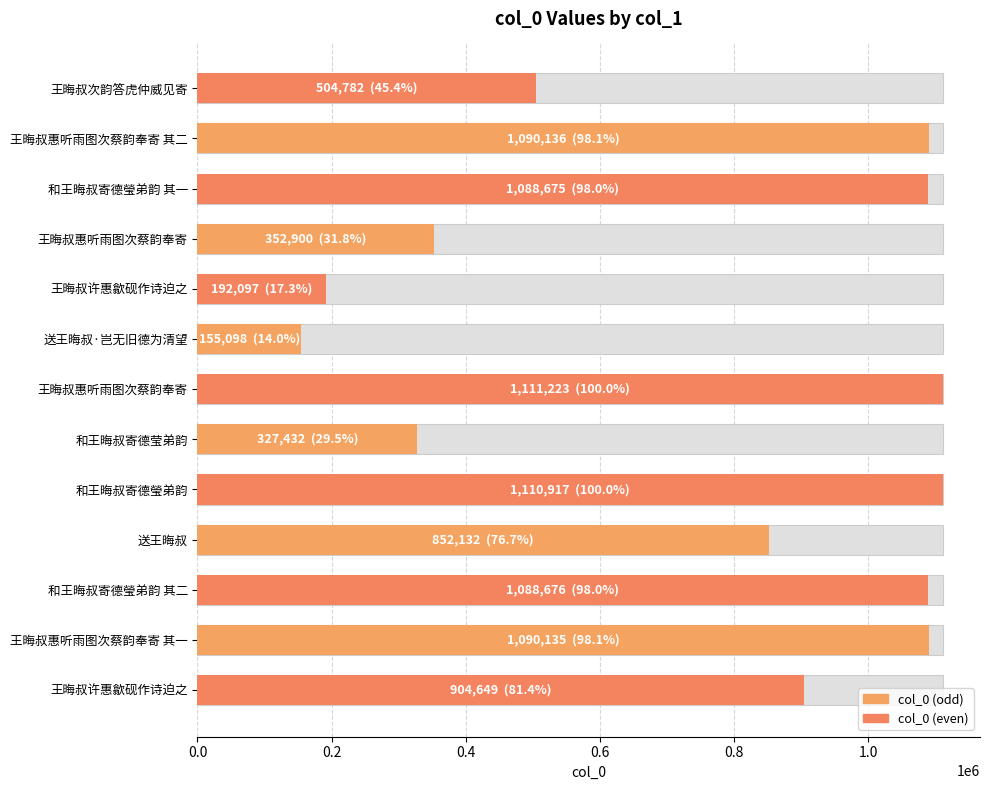

What is the maximum value shown in the chart?

1111223